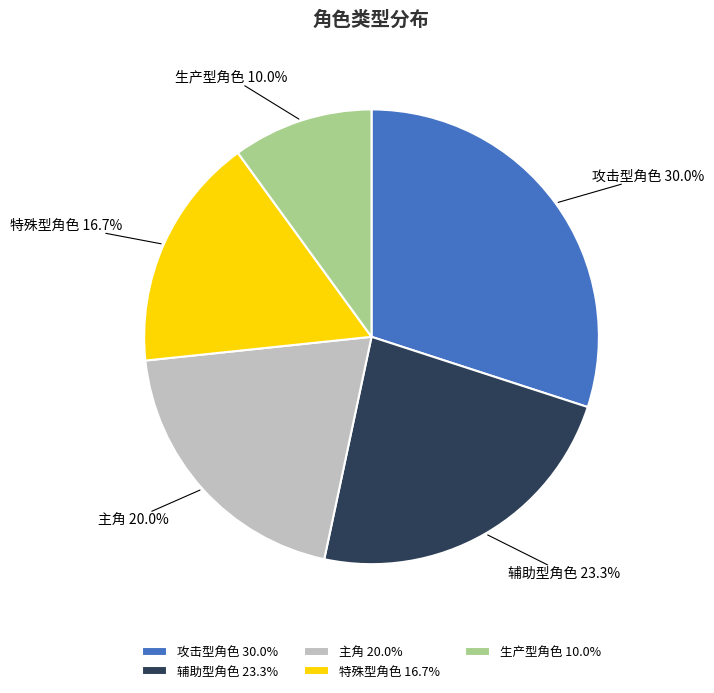

Approximately how many times larger is the value at 攻击型角色 compared to 特殊型角色?

1.8